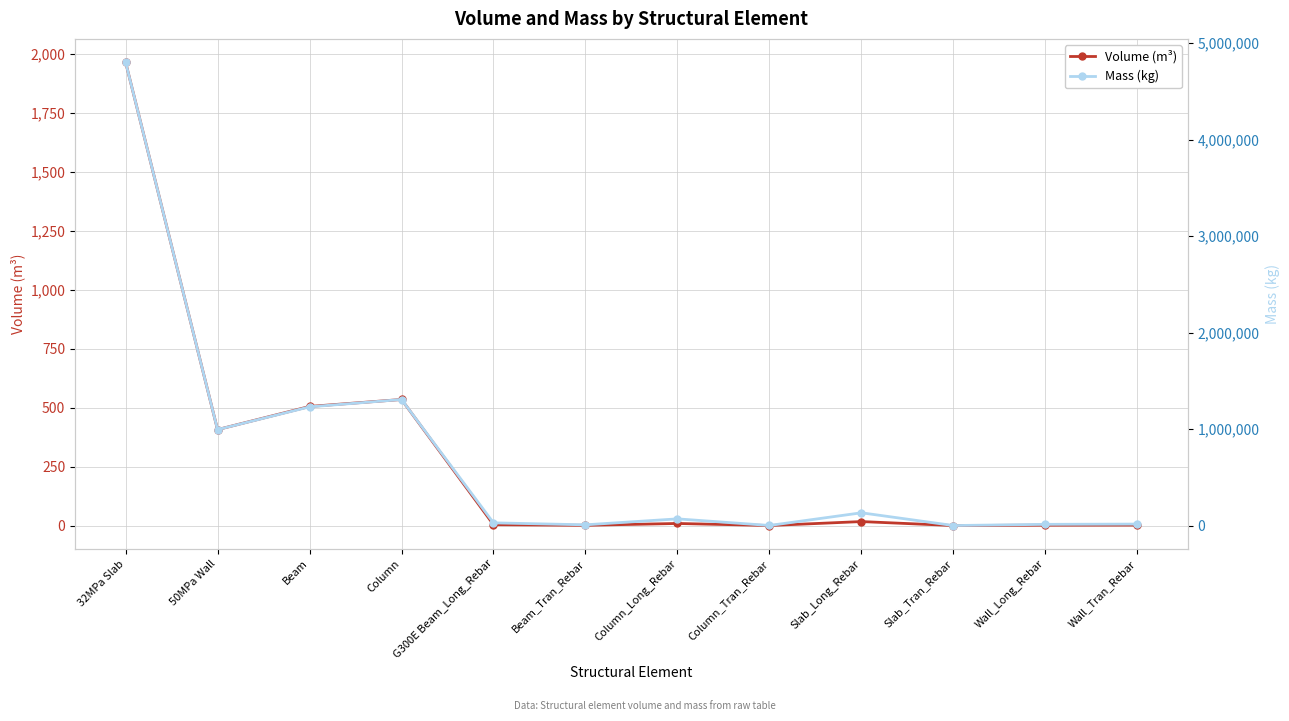

Is the value of Mass (kg) at Slab_Long_Rebar greater than the value of Volume (m³) at 32MPa Slab?

Yes